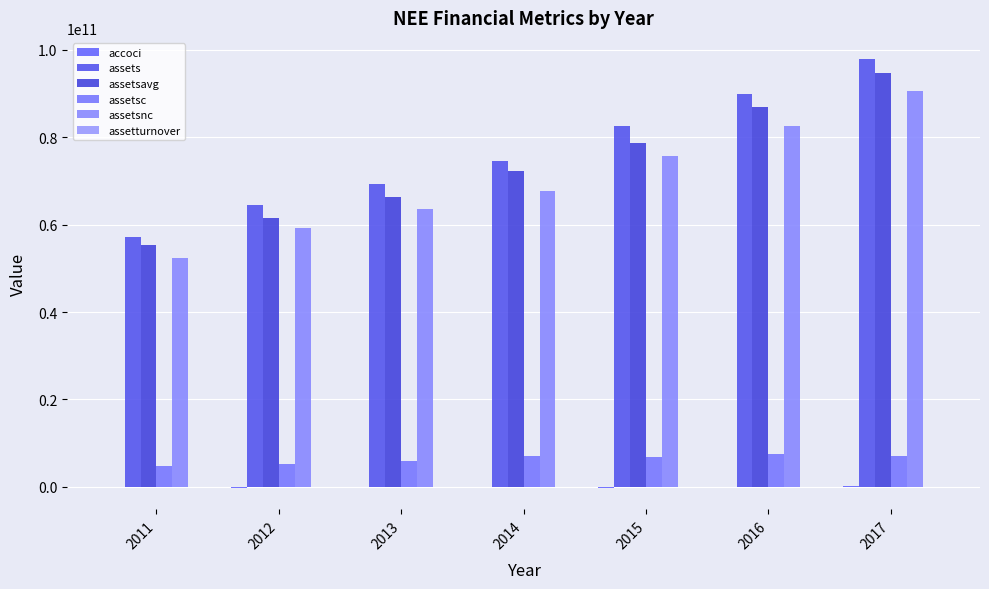

Reading left to right, list all the values displayed in this chart.

accoci: 2011=-154000000.0	2012=-255000000.0	2013=56000000.0	2014=-40000000.0	2015=-167000000.0	2016=-70000000.0	2017=111000000.0
assets: 2011=57188000000.0	2012=64439000000.0	2013=69306000000.0	2014=74605000000.0	2015=82479000000.0	2016=89993000000.0	2017=97827000000.0
assetsavg: 2011=55396750000.0	2012=61521250000.0	2013=66383000000.0	2014=72179750000.0	2015=78643000000.0	2016=86978500000.0	2017=94675750000.0
assetsc: 2011=4872000000.0	2012=5237000000.0	2013=5842000000.0	2014=6944000000.0	2015=6795000000.0	2016=7409000000.0	2017=7157000000.0
assetsnc: 2011=52316000000.0	2012=59202000000.0	2013=63464000000.0	2014=67661000000.0	2015=75684000000.0	2016=82584000000.0	2017=90670000000.0
assetturnover: 2011=0.3	2012=0.2	2013=0.2	2014=0.2	2015=0.2	2016=0.2	2017=0.2